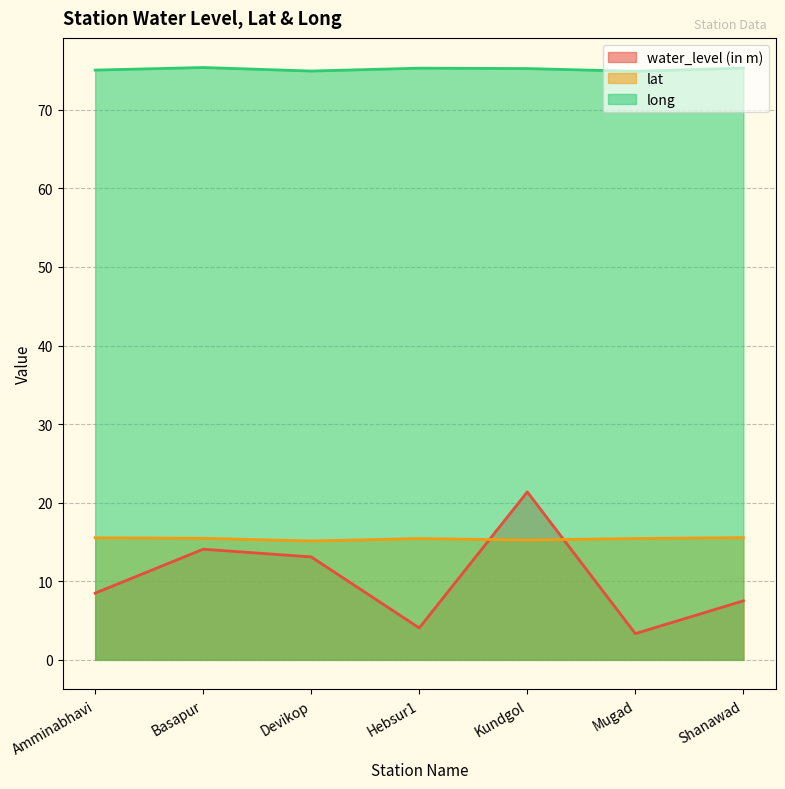

In long, how many points are higher than both neighbors (excluding endpoints)?

2